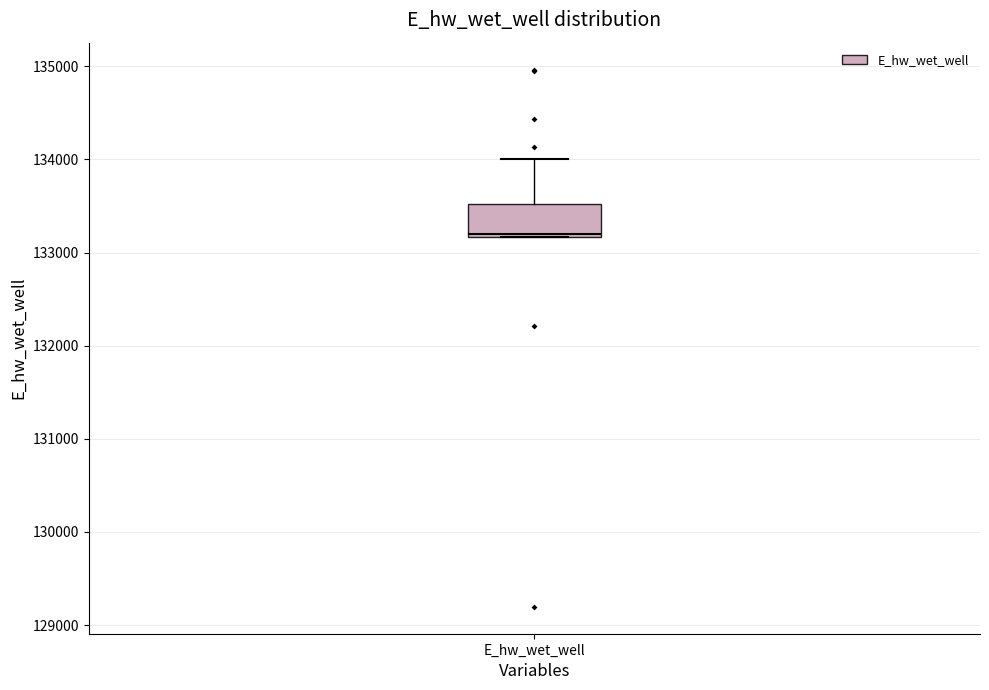

Where does the upper whisker of the box for E_hw_wet_well end on the y-axis? The values are not printed on the chart, so give them approximately, as read against the axis.

134000